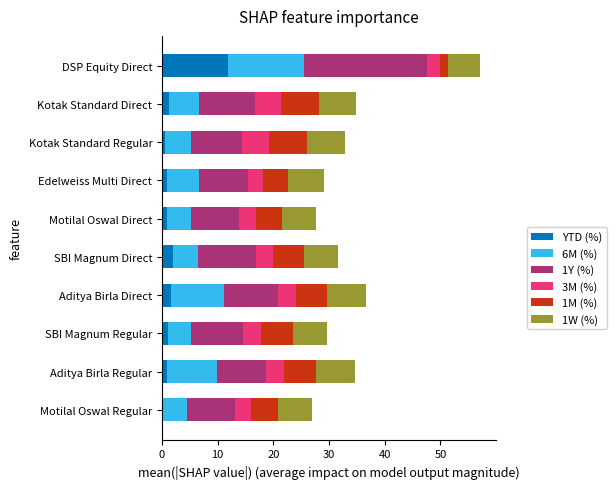

What is the maximum value for YTD (%)?

11.8